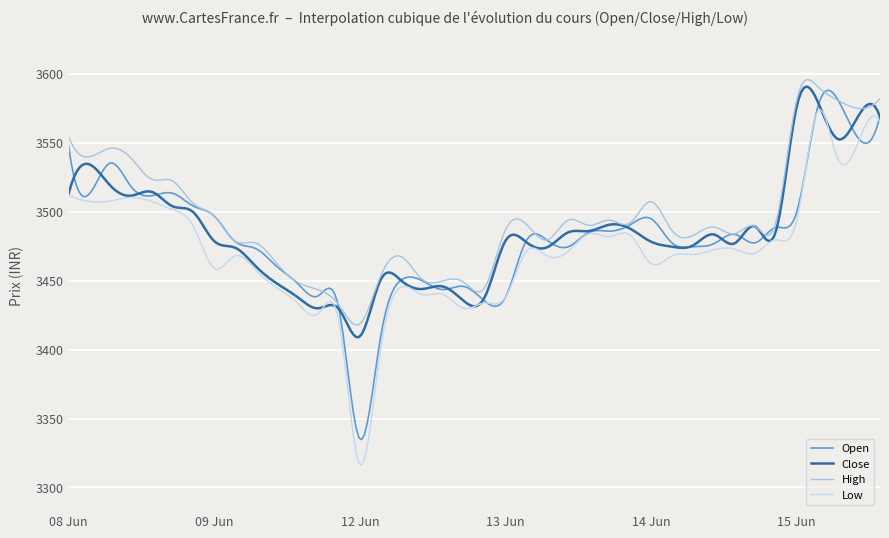

What is the maximum value shown in the chart?

3595.9